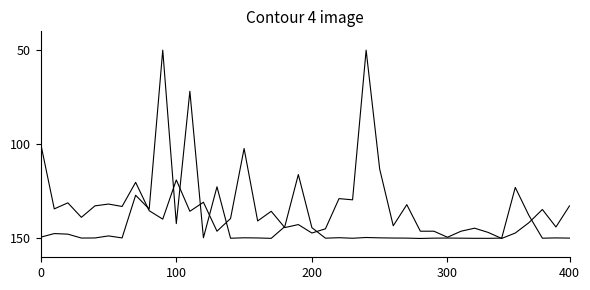

Does the chart display data point markers on the line(s)?

No